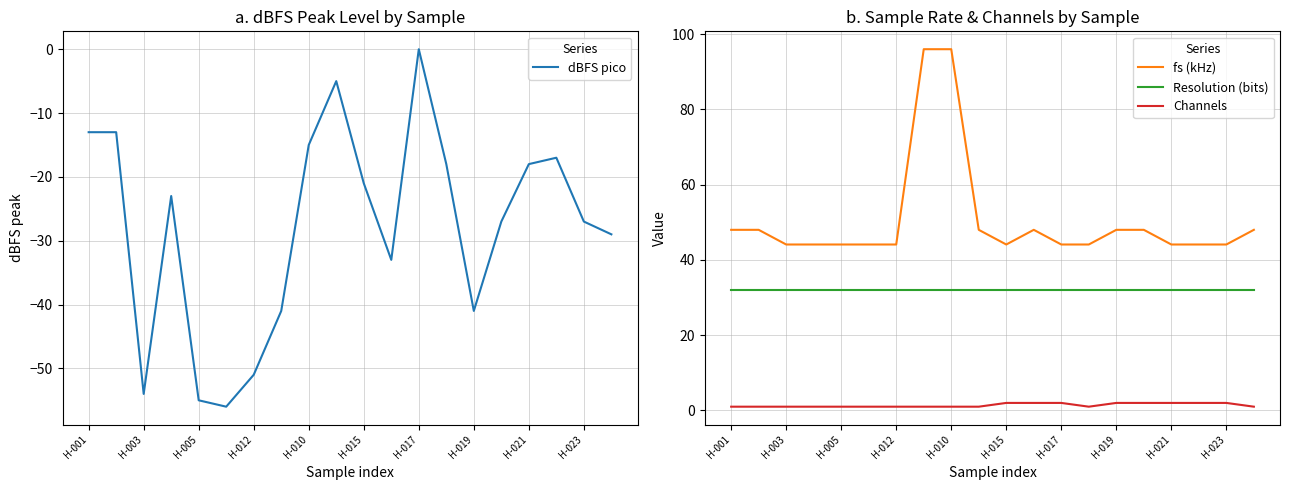

True or false: fs (kHz) and Channels cross at least once.

False